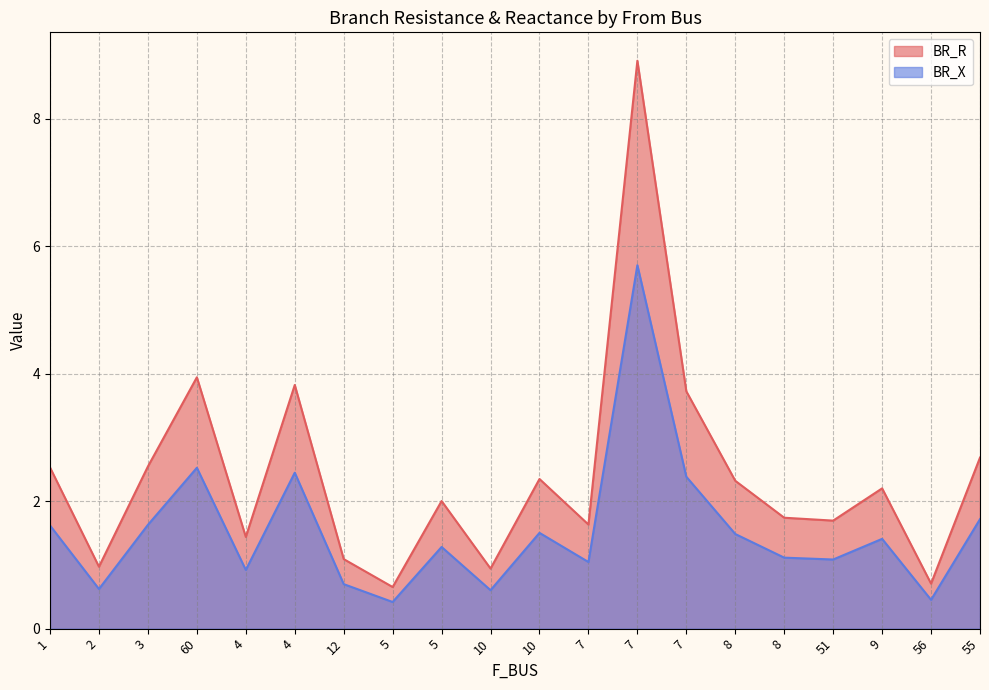

What is the lowest value of the BR_X series?

0.4